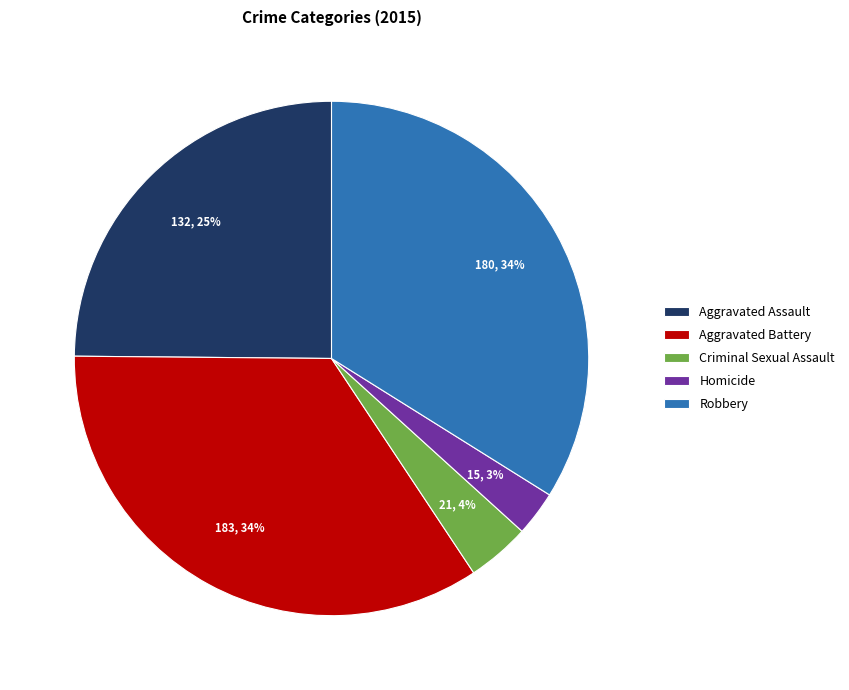

Combined, do Aggravated Battery and Criminal Sexual Assault account for over 50%?

No